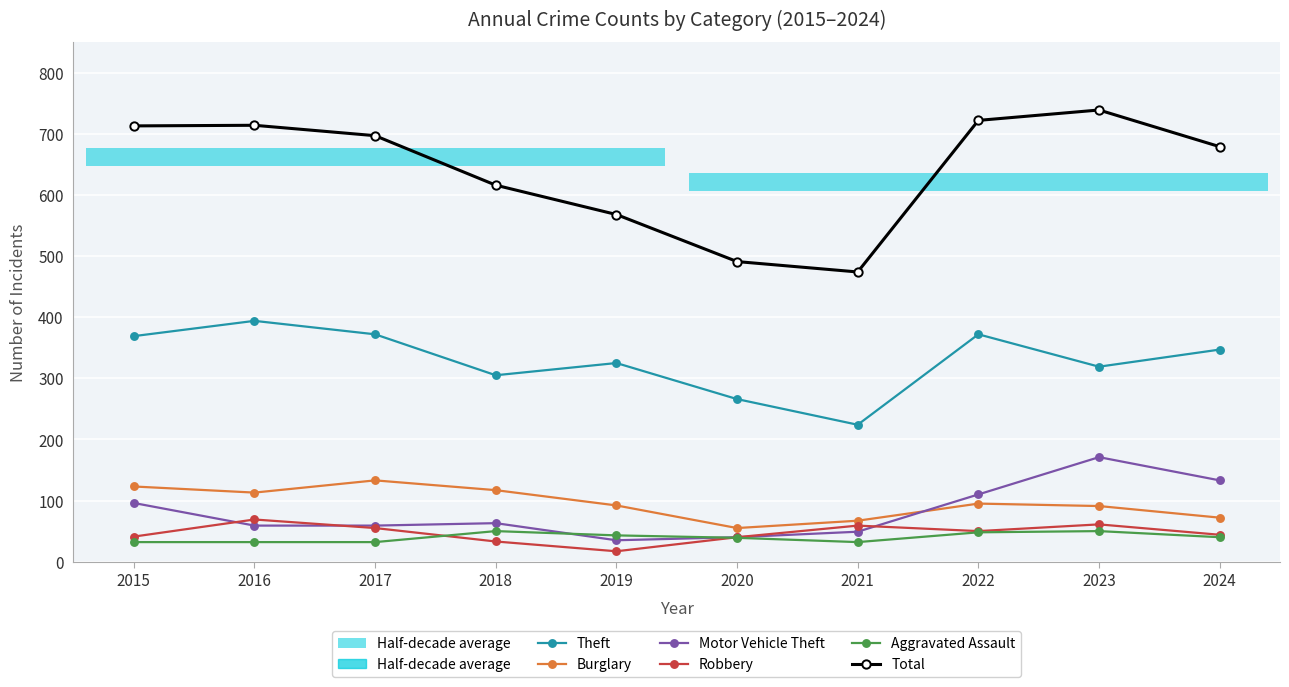

Which series has the largest total across all categories?

Total